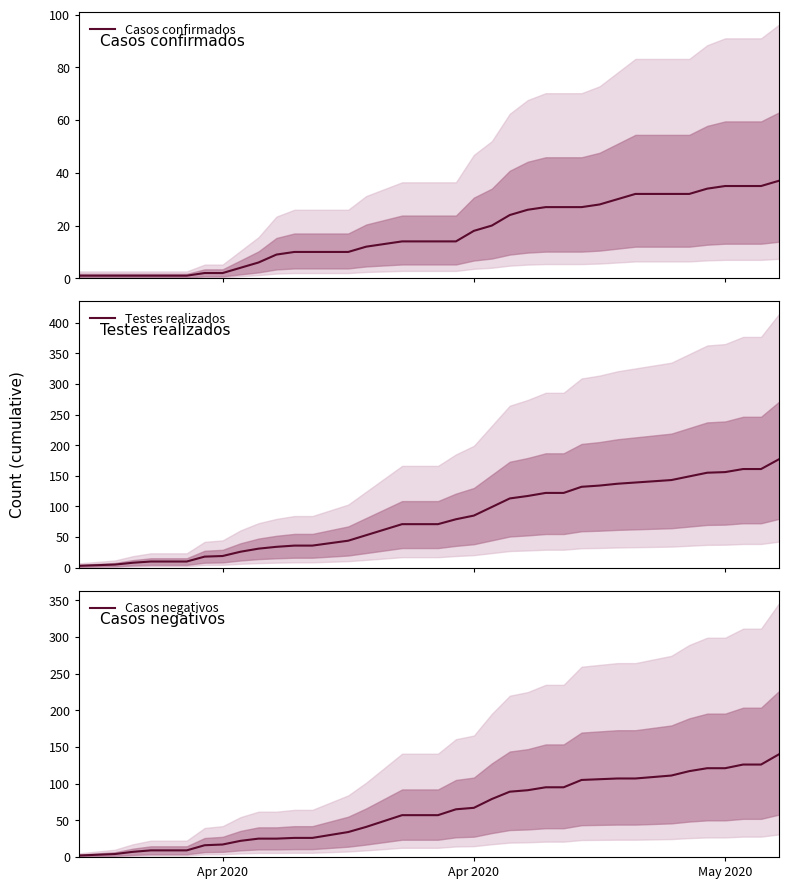

True or false: Testes realizados and Casos negativos intersect in this chart.

False